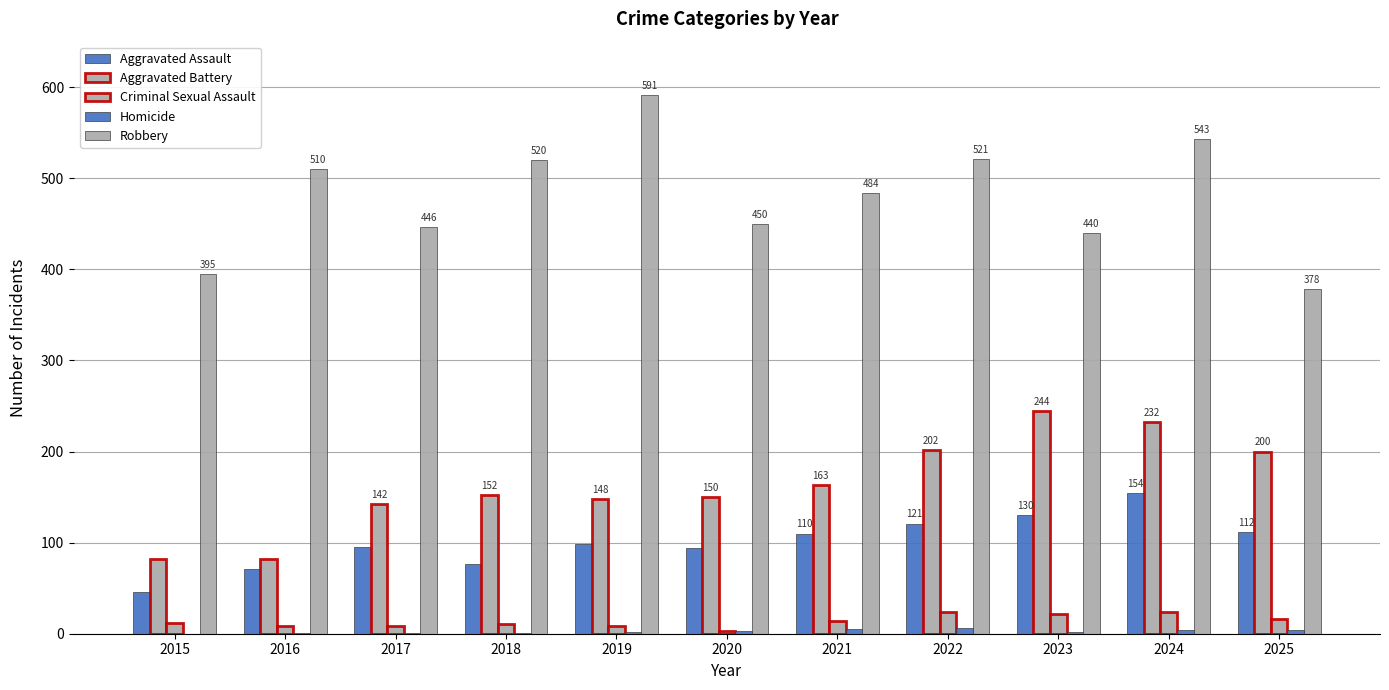

Which series has the largest total across all categories?

Robbery